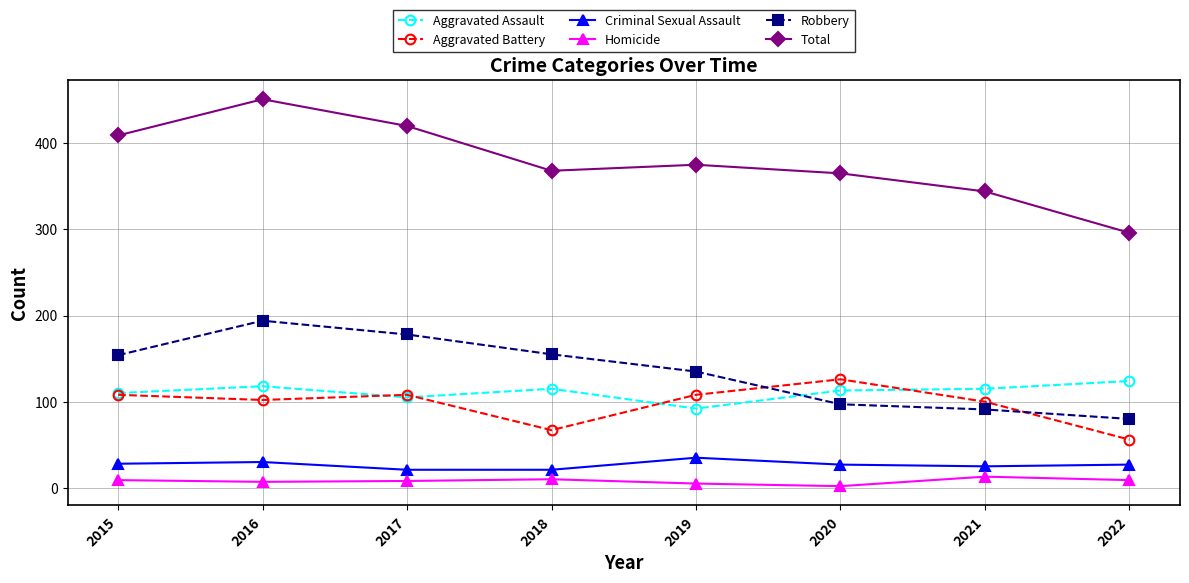

True or false: Criminal Sexual Assault and Aggravated Assault cross at least once.

False